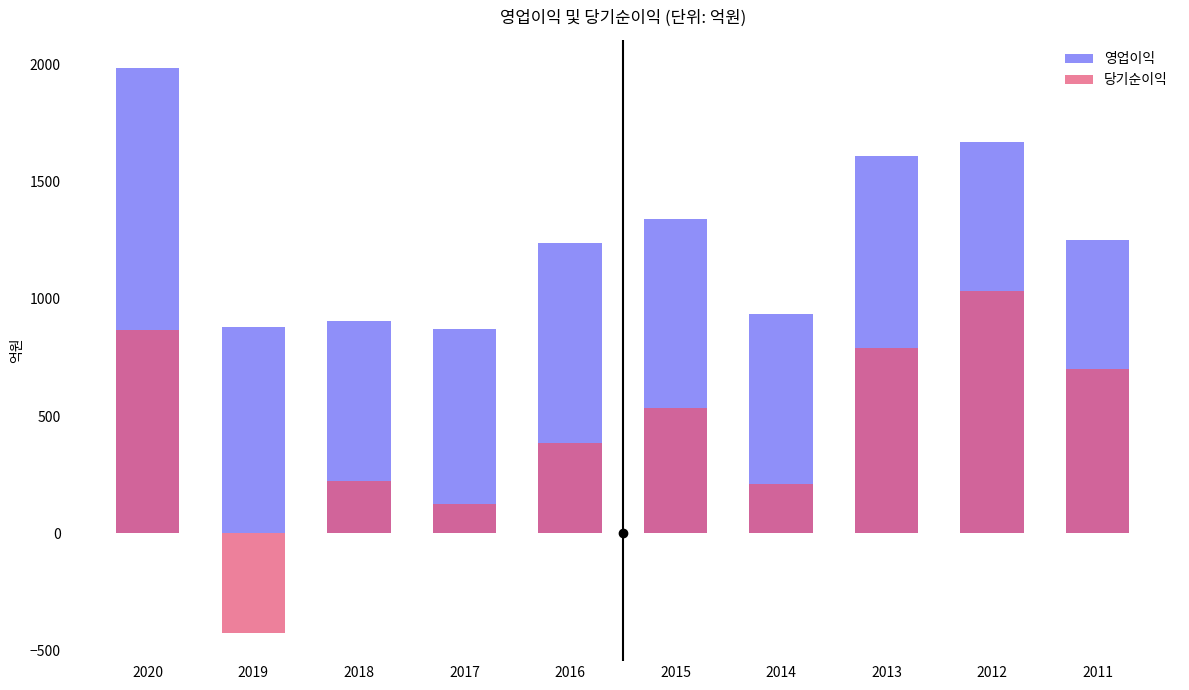

How many series are shown in this chart?

2